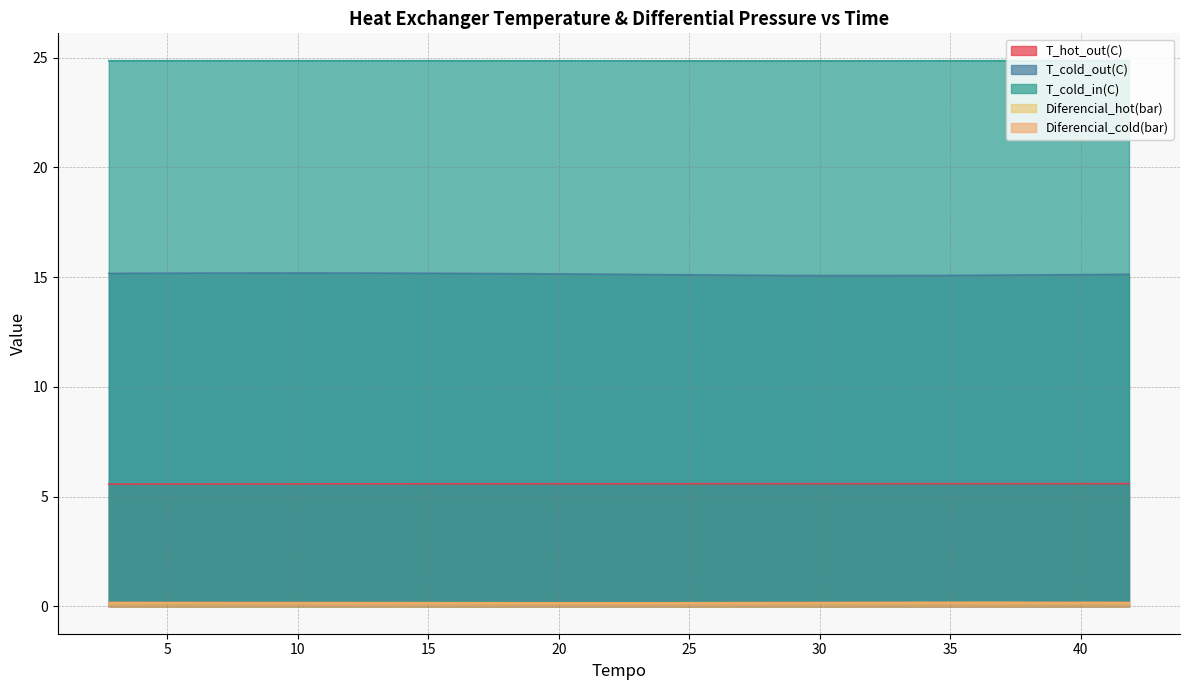

True or false: T_hot_out(C) has more than 1 points higher than both neighbors.

True